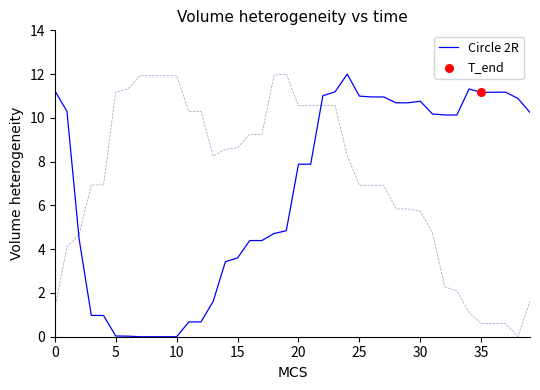

The value of Circle 2R at 0 is 4.2. True or false?

False